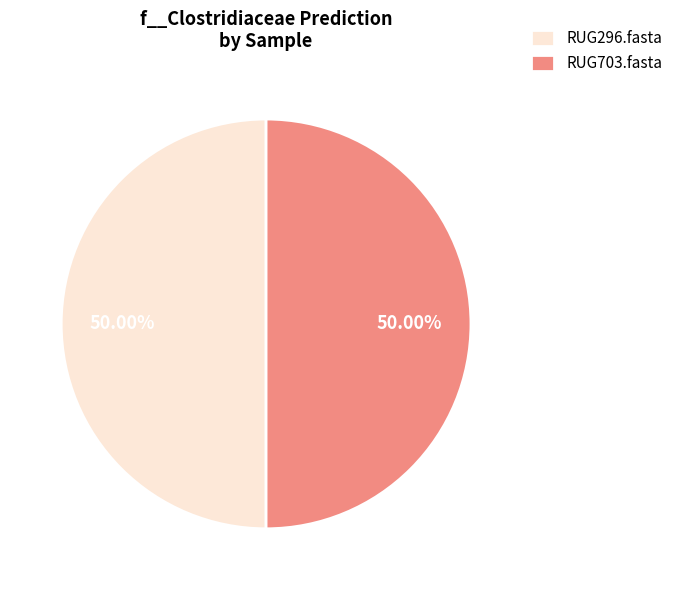

Approximately how many times larger is the value at RUG703.fasta compared to RUG296.fasta?

1.0